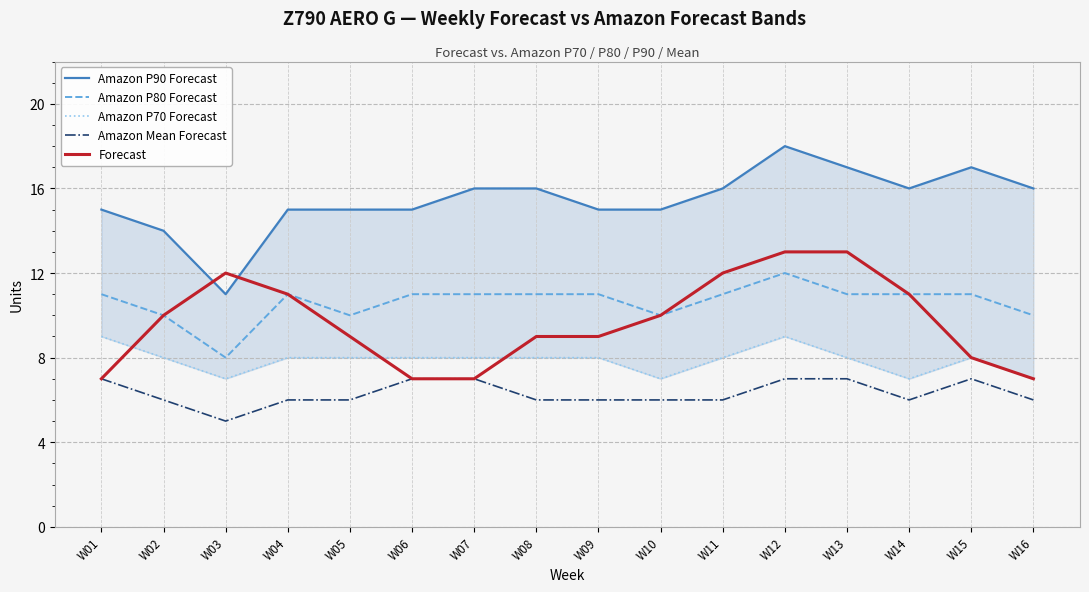

Between W07 and W10, which is larger?

W07